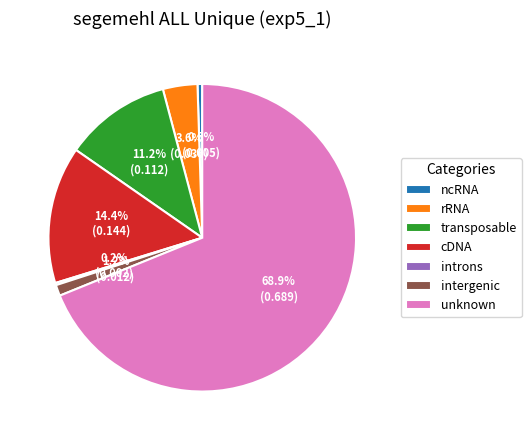

To the nearest percent, what portion does rRNA represent?

4%